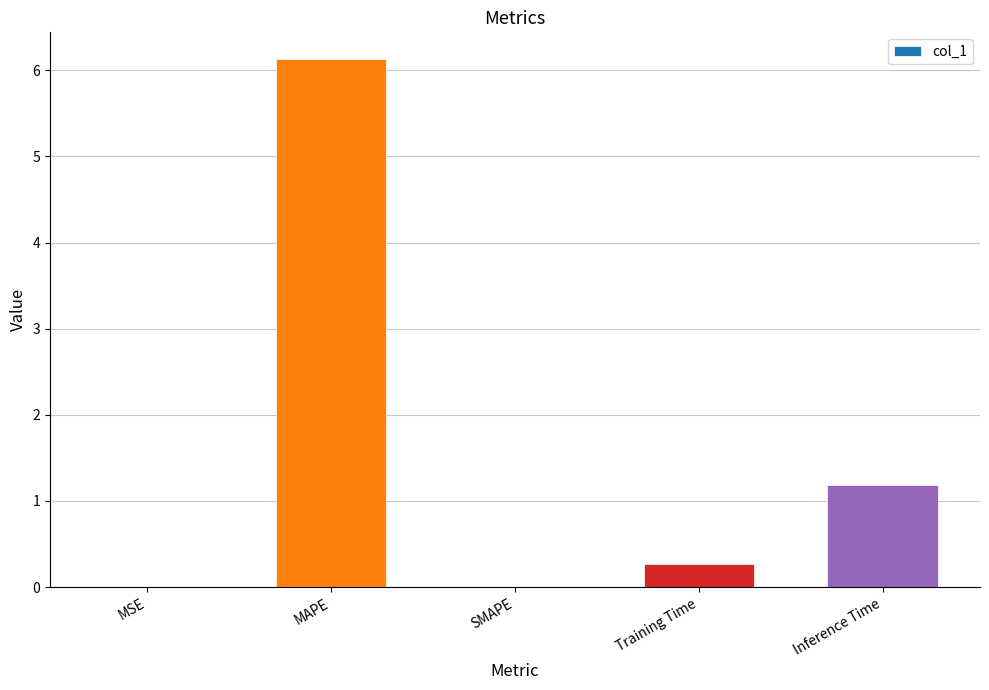

Count the number of data series in this chart.

1